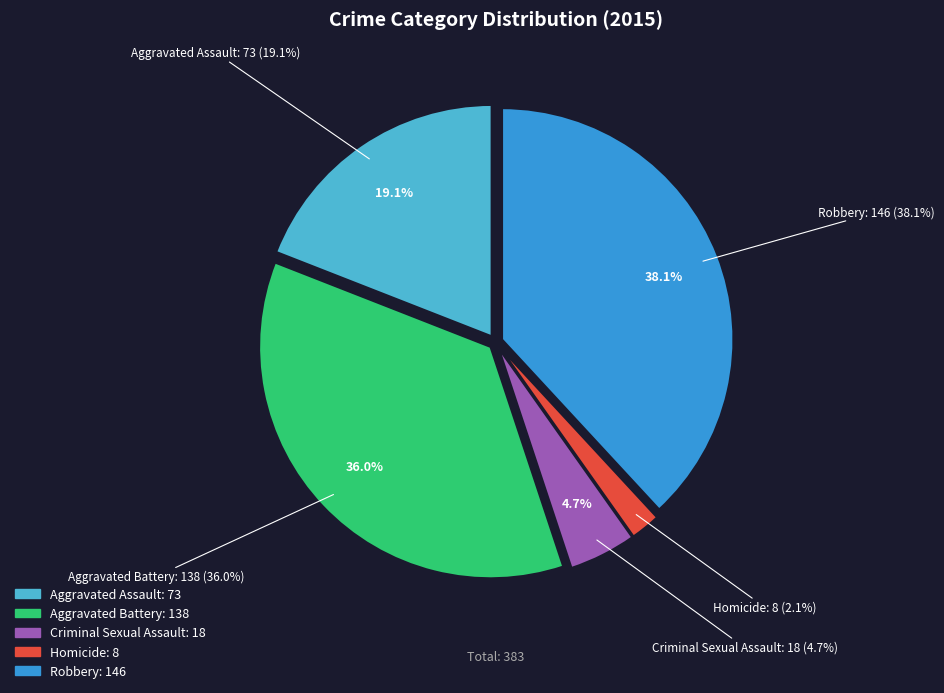

What is the largest slice in the pie chart?

Robbery